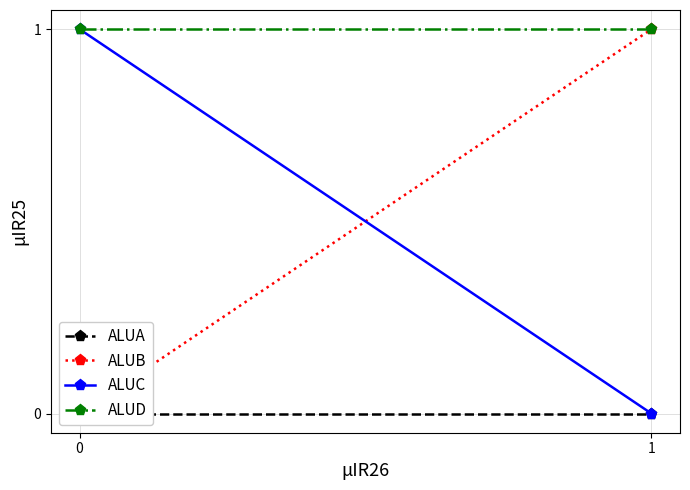

Reading right to left, list all the values displayed in this chart.

ALUA: 1=0	0=0
ALUB: 1=1	0=0
ALUC: 1=0	0=1
ALUD: 1=1	0=1